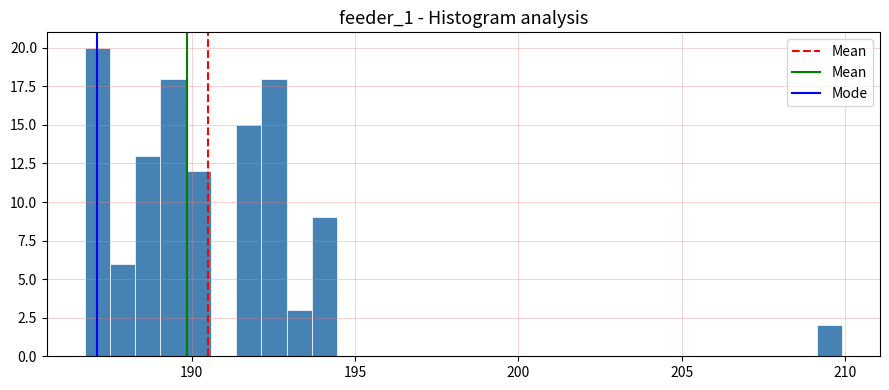

Read against the x-axis, roughly where is the centre of the tallest bar?

187.0